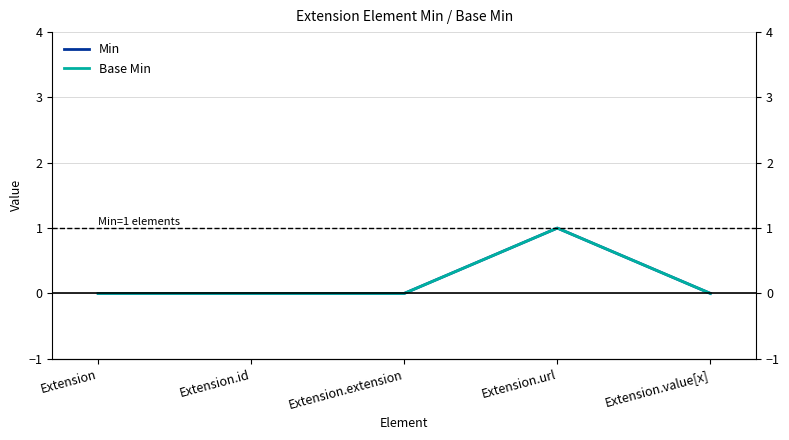

How many lines are shown in the chart?

2